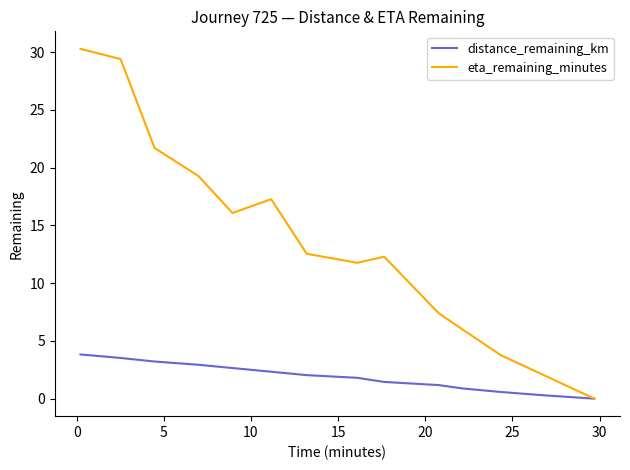

Which series has the largest total across all categories?

eta_remaining_minutes